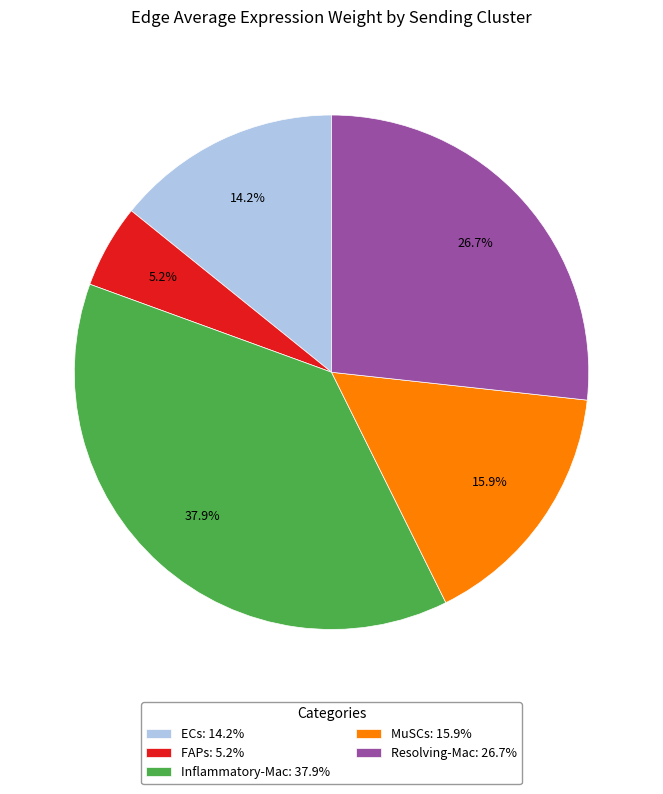

To the nearest percent, what is the combined percentage of Inflammatory-Mac and MuSCs?

54%